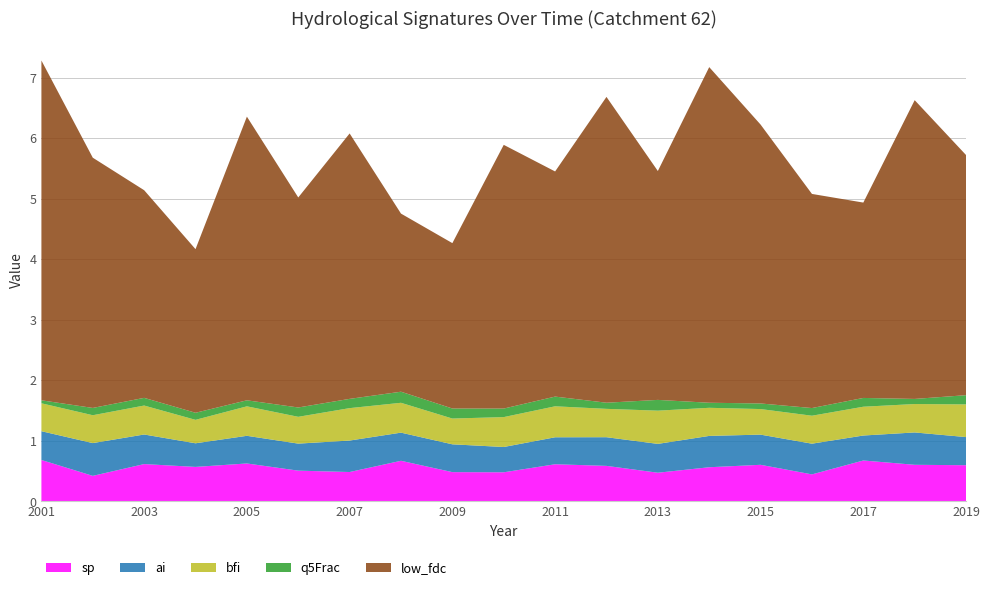

Reading right to left, what are all the values shown in this chart?

sp: 0.6	0.6	0.7	0.4	0.6	0.6	0.5	0.6	0.6	0.5	0.5	0.7	0.5	0.5	0.6	0.6	0.6	0.4	0.7
ai: 0.5	0.5	0.4	0.5	0.5	0.5	0.5	0.5	0.4	0.4	0.5	0.5	0.5	0.4	0.5	0.4	0.5	0.5	0.5
bfi: 0.5	0.5	0.5	0.5	0.4	0.5	0.5	0.5	0.5	0.5	0.4	0.5	0.5	0.4	0.5	0.4	0.5	0.5	0.5
q5Frac: 0.2	0.1	0.1	0.1	0.1	0.1	0.2	0.1	0.2	0.1	0.2	0.2	0.2	0.2	0.1	0.1	0.1	0.1	0.0
low_fdc: 4.0	4.9	3.2	3.5	4.6	5.5	3.8	5.1	3.7	4.4	2.7	2.9	4.4	3.5	4.7	2.7	3.4	4.1	5.6